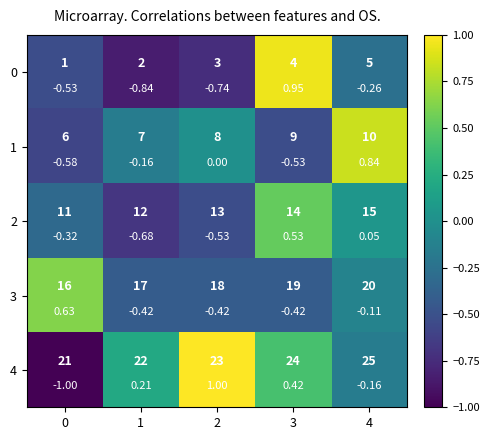

Rank the categories by 2 value from highest to lowest.

3, 4, 0, 2, 1